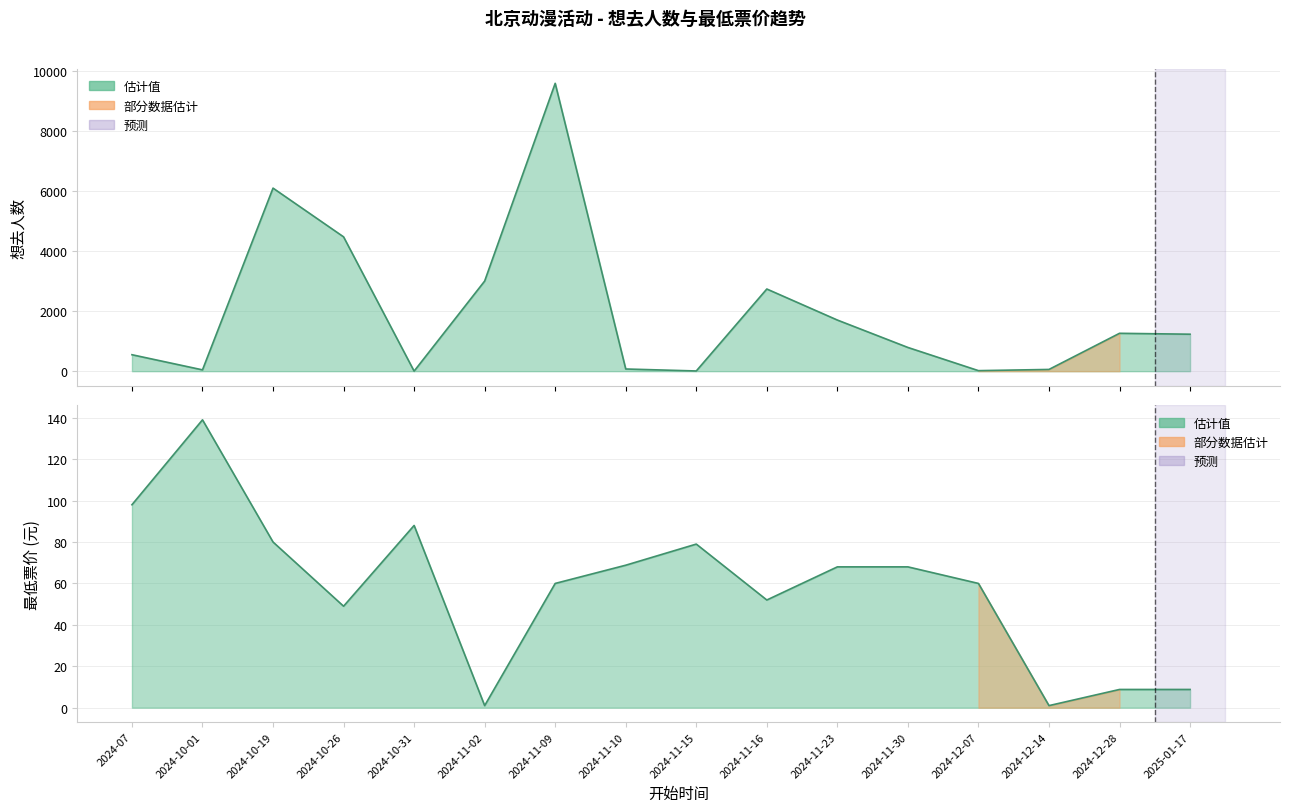

Does the chart display data point markers on the line(s)?

No